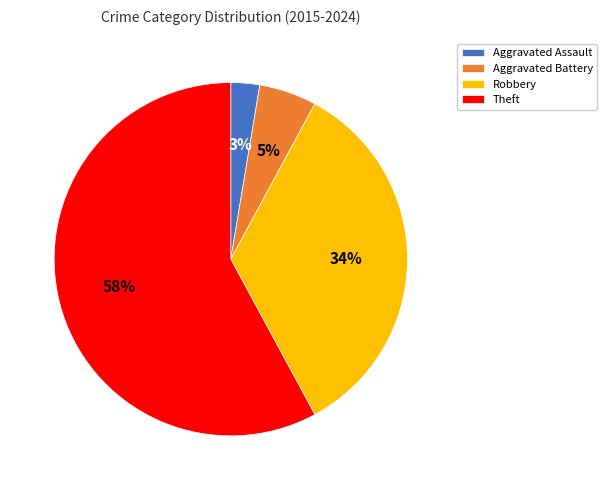

Is it true that Aggravated Battery is 5% of the pie?

True